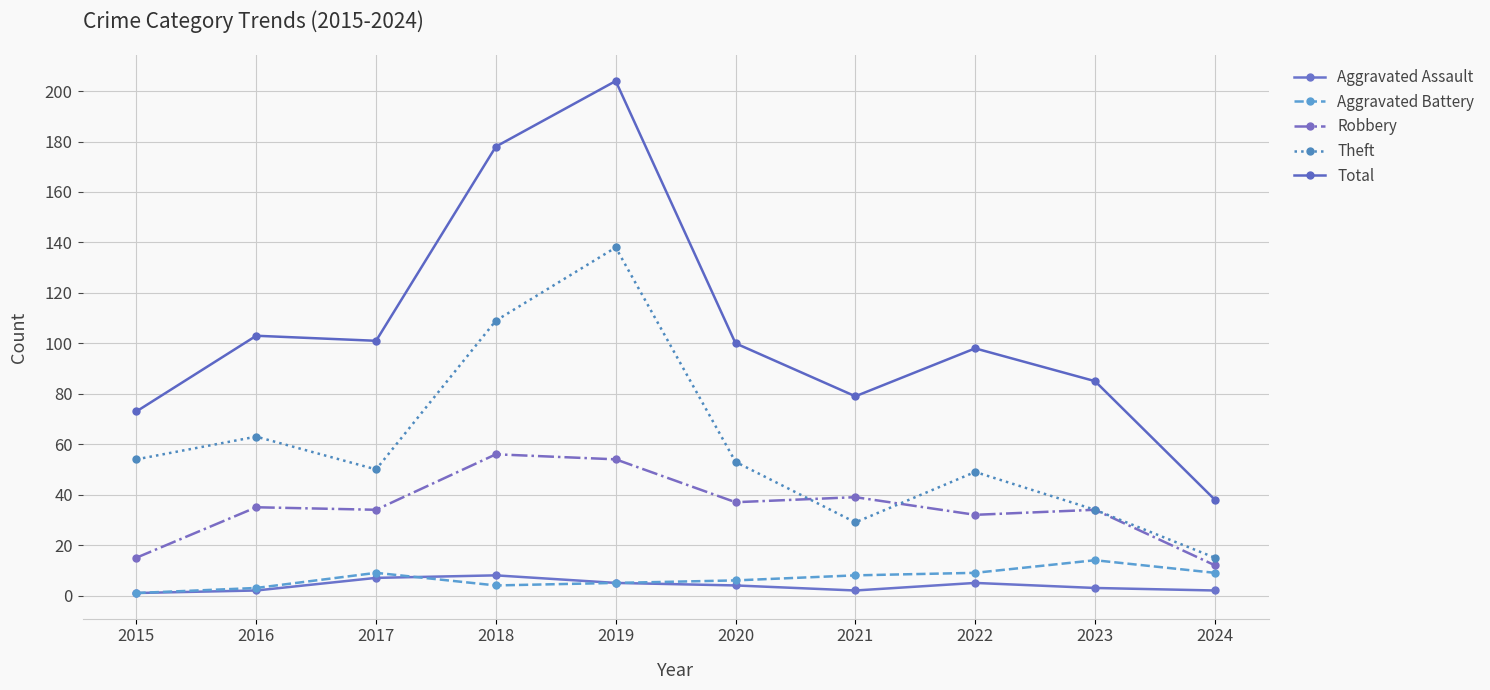

List the series in order of their peak value, highest first.

Total, Theft, Robbery, Aggravated Battery, Aggravated Assault